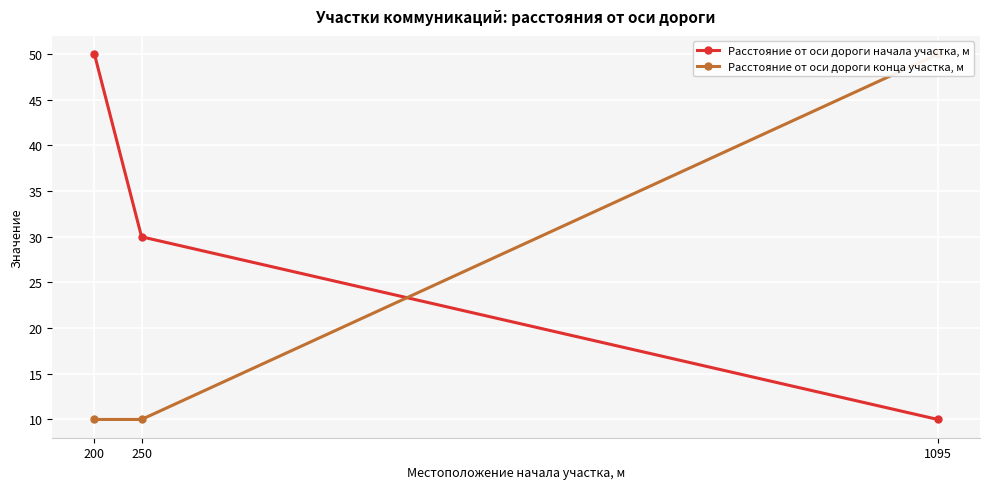

Read the Расстояние от оси дороги начала участка, м value at 250, to the nearest 10.

30